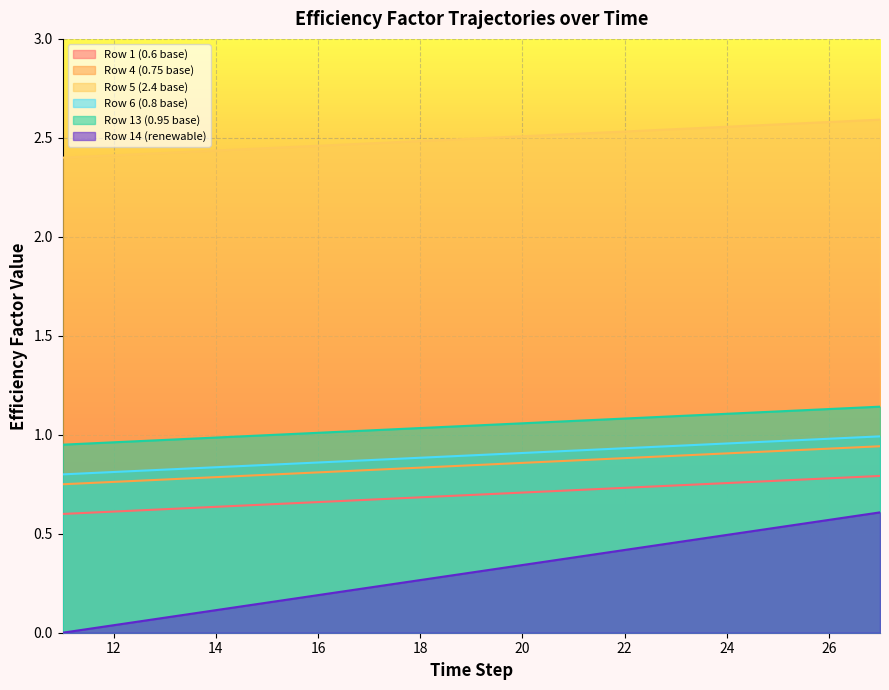

At 16, list the series in order from smallest to largest.

Row 14 (renewable), Row 1 (0.6 base), Row 4 (0.75 base), Row 6 (0.8 base), Row 13 (0.95 base), Row 5 (2.4 base)